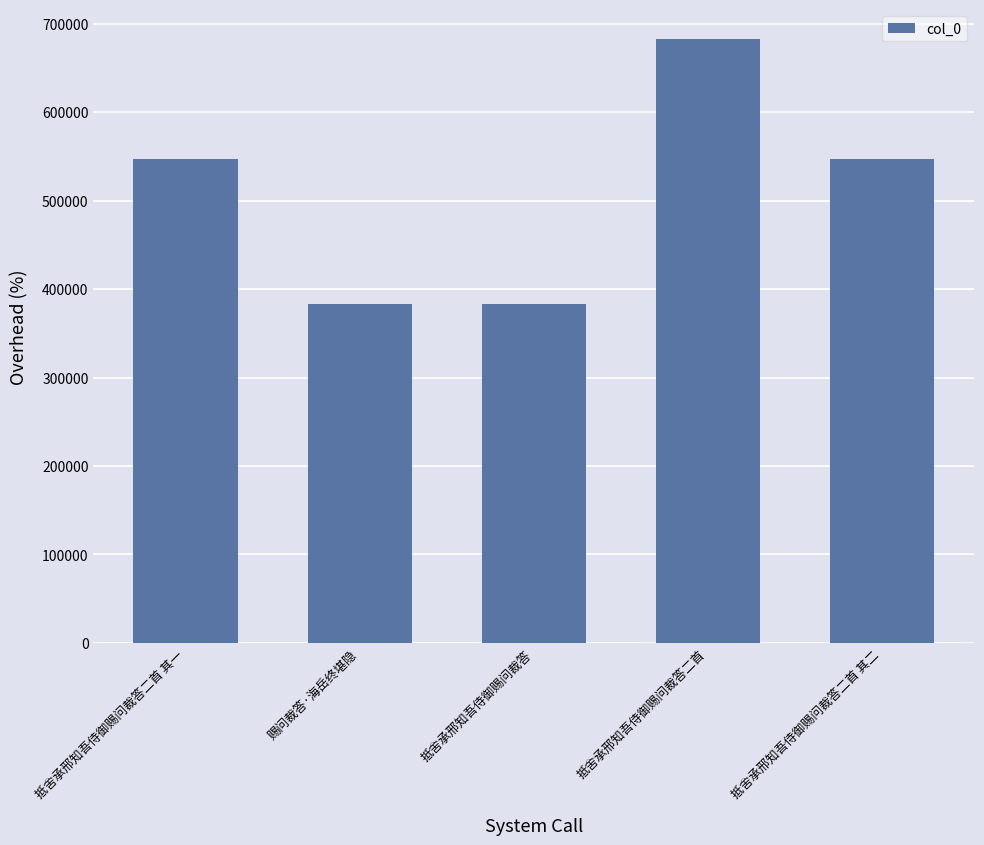

At which label is the value closest to 532463?

抵舍承邢知吾侍御赐问裁答二首 其一